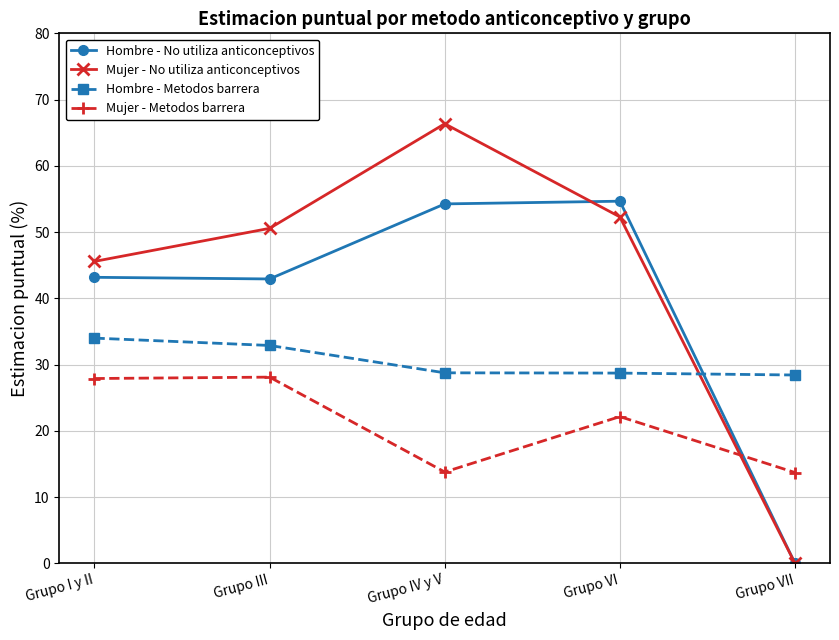

True or false: Mujer - Metodos barrera and Hombre - Metodos barrera intersect in this chart.

False